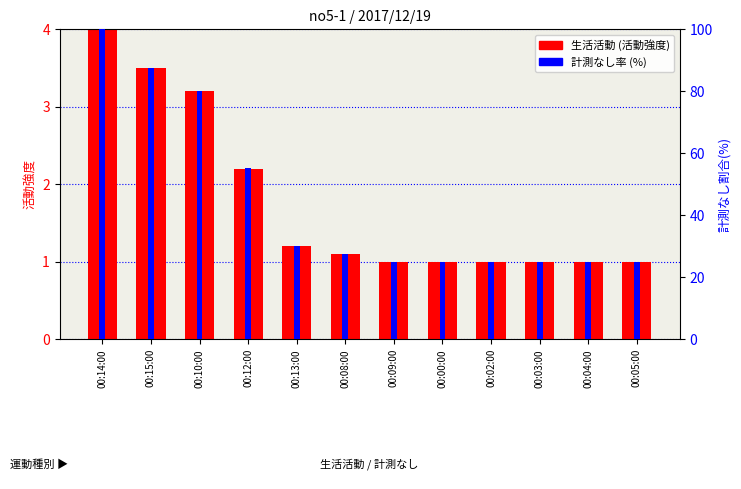

The value of 計測なし率 (%) at 00:00:00 is 25.0. True or false?

True